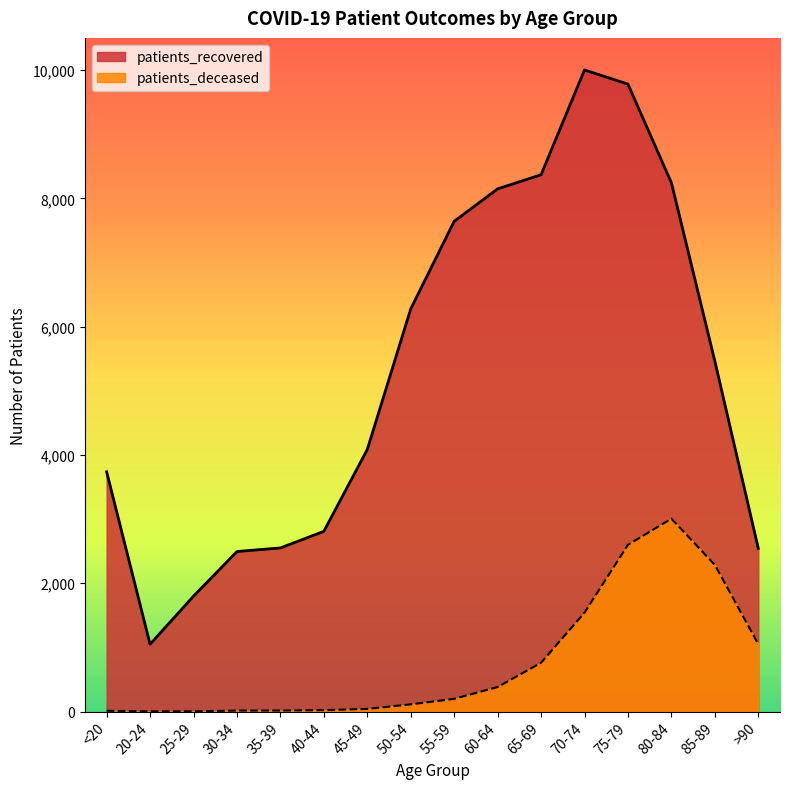

How many series are shown in this chart?

2